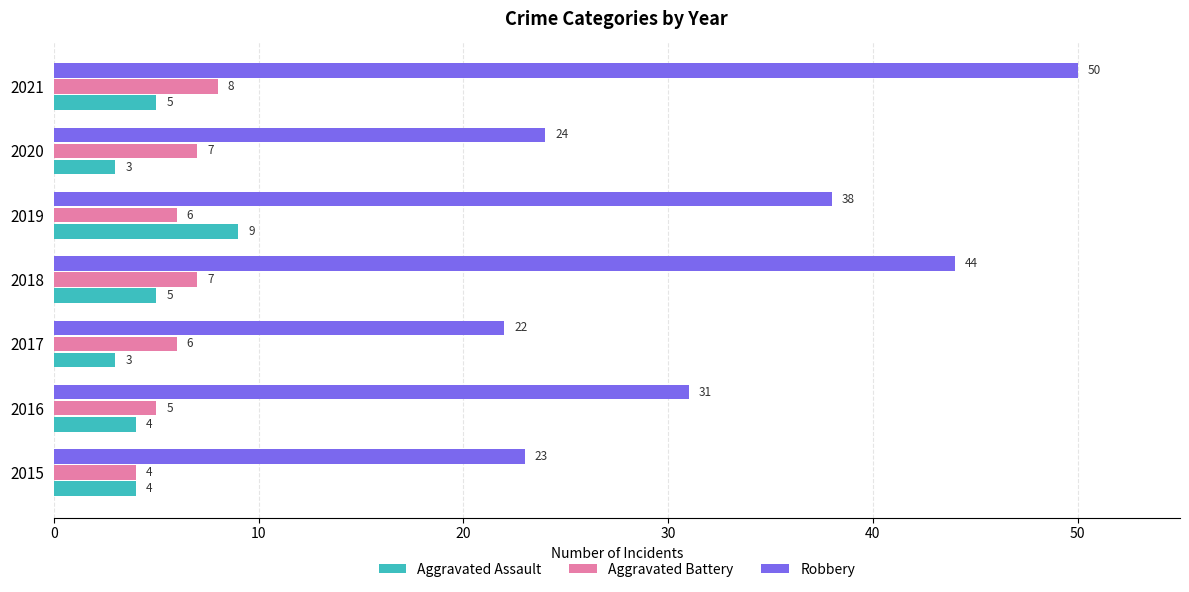

Rank the series by their maximum value, from lowest to highest.

Aggravated Battery, Aggravated Assault, Robbery